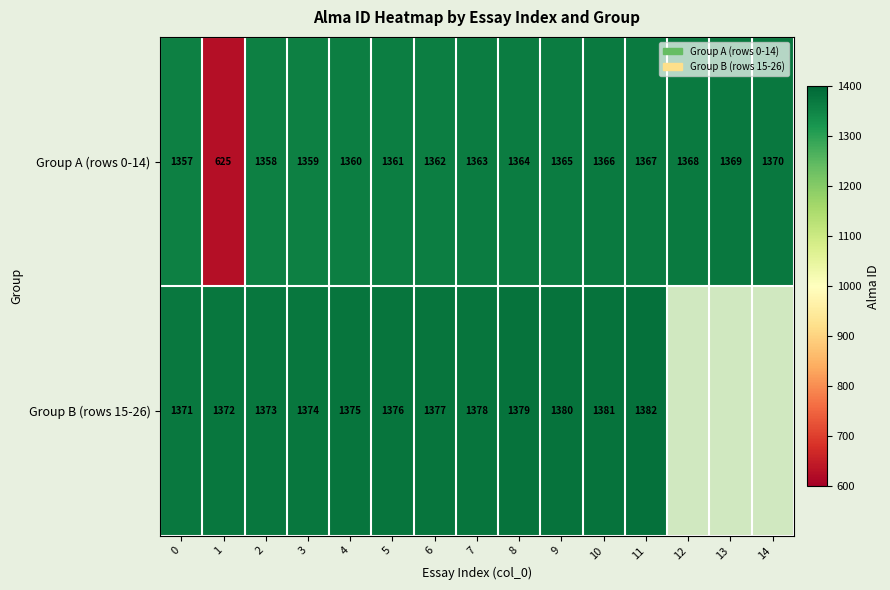

What is the spread (max minus min) of values at 6?

15